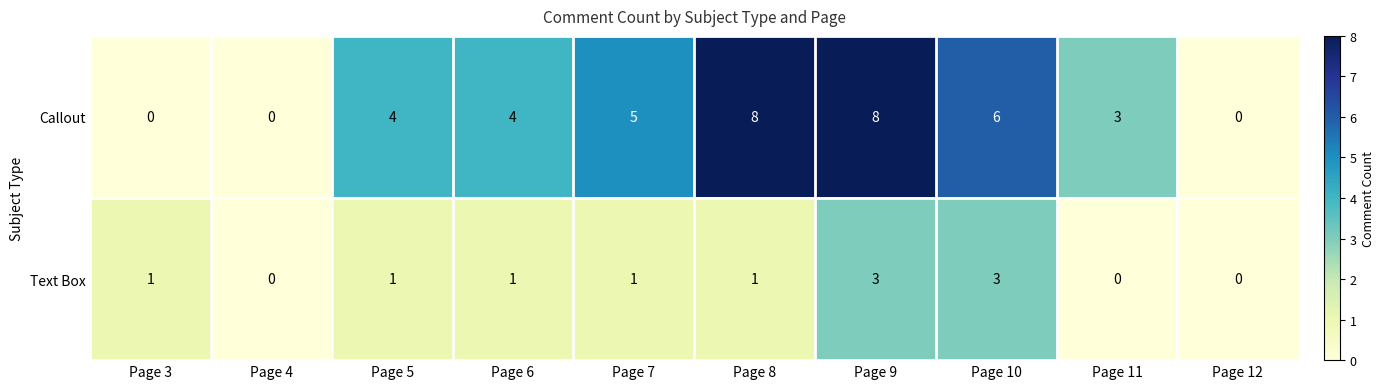

How many Callout values are between 0 and 6?

8